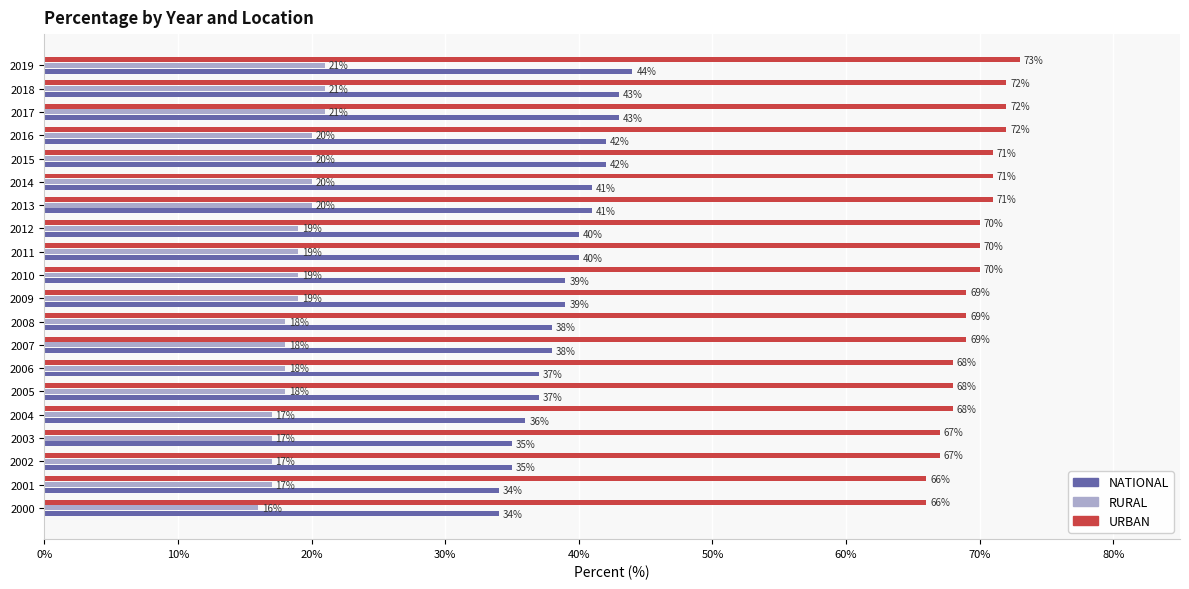

At which category is the sum across all series the highest?

2019